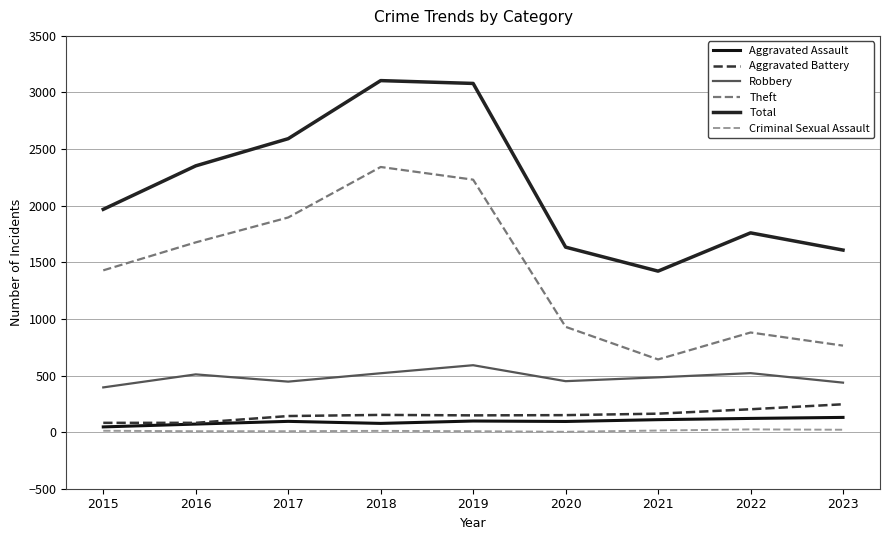

Is this an area chart (filled region under the line)?

No